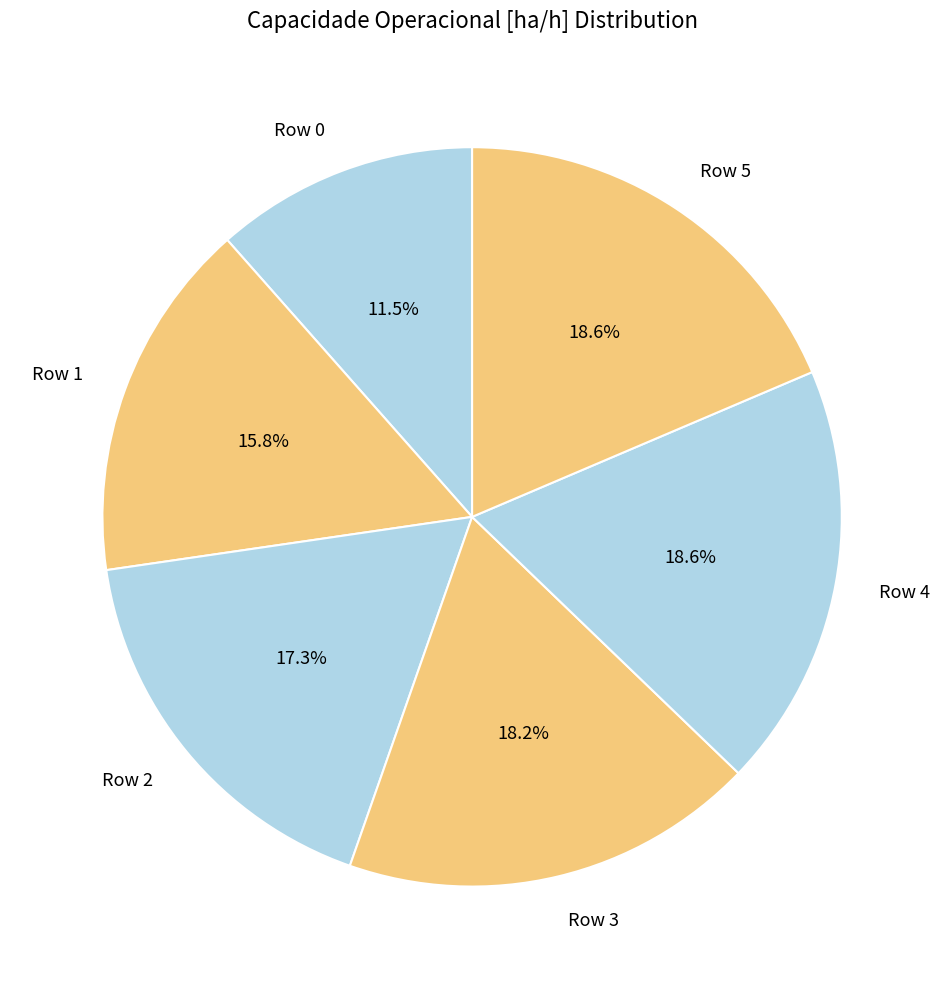

Which category has the smallest portion of the pie?

Row 0